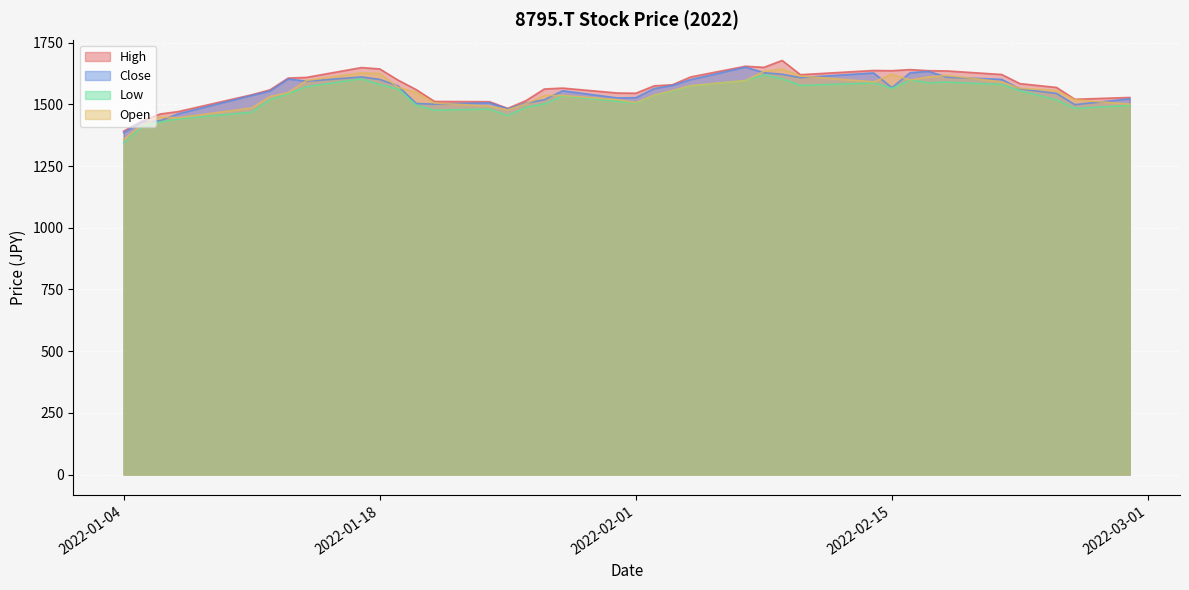

In Low, how many points are higher than both neighbors (excluding endpoints)?

7